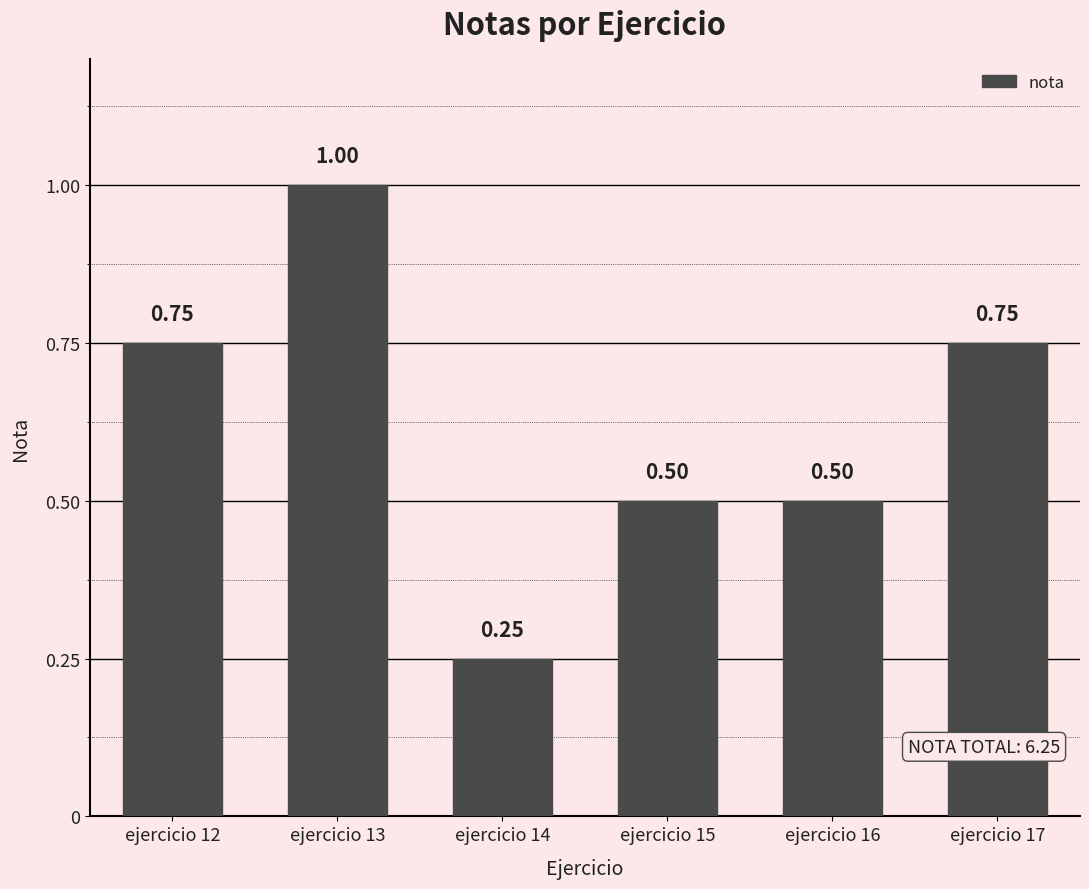

Which category has the lowest value across all series?

ejercicio 14